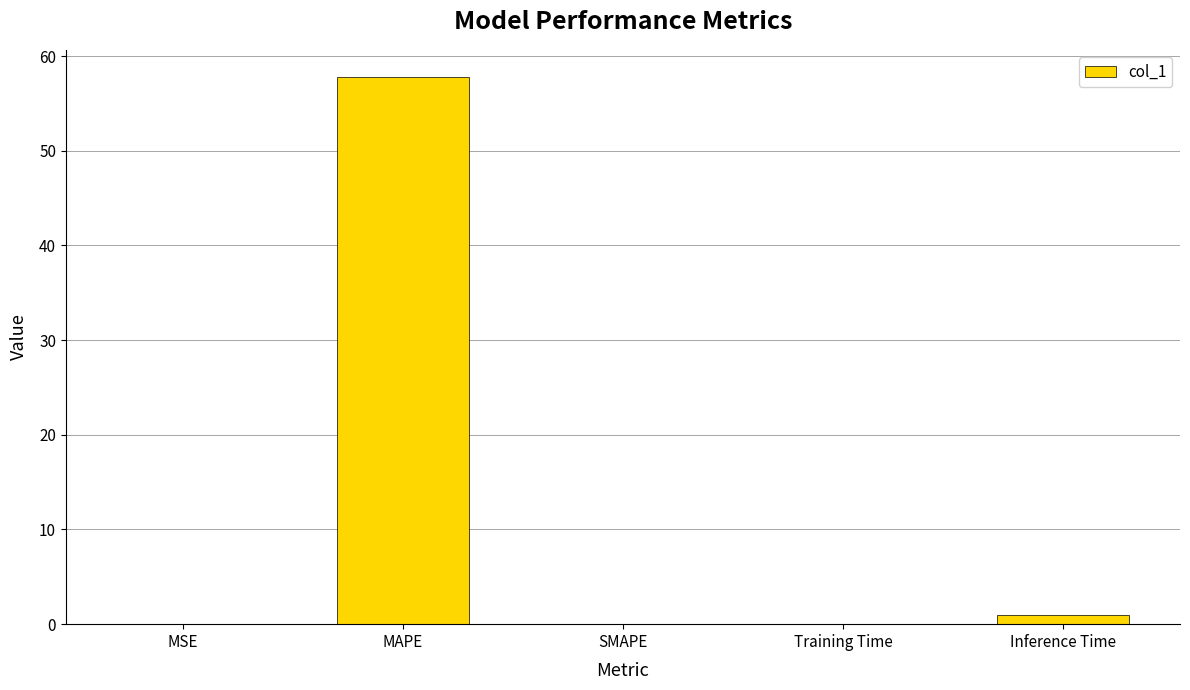

How many distinct data groups are displayed?

1